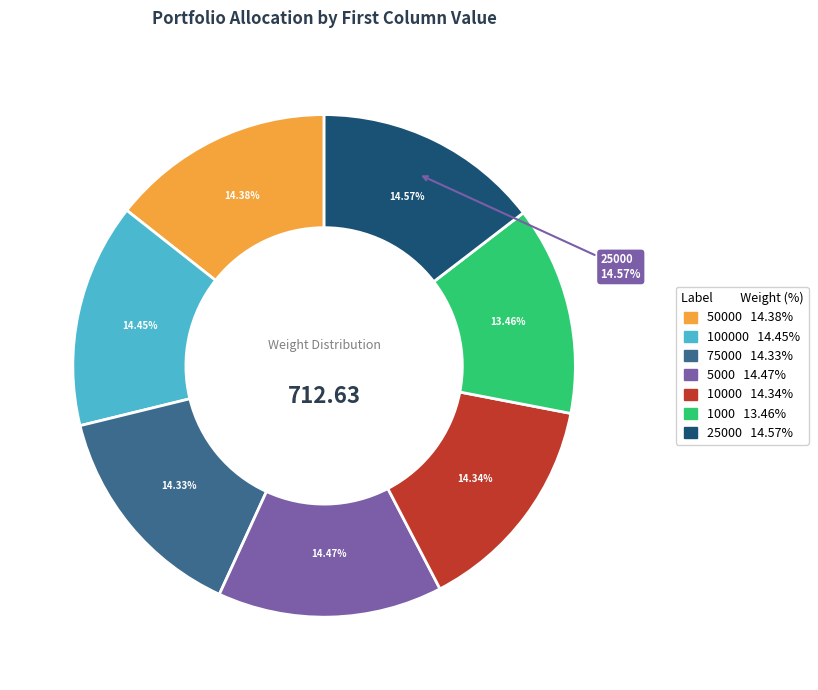

What is the ratio of the value at 100000 to the value at 5000?

1.0